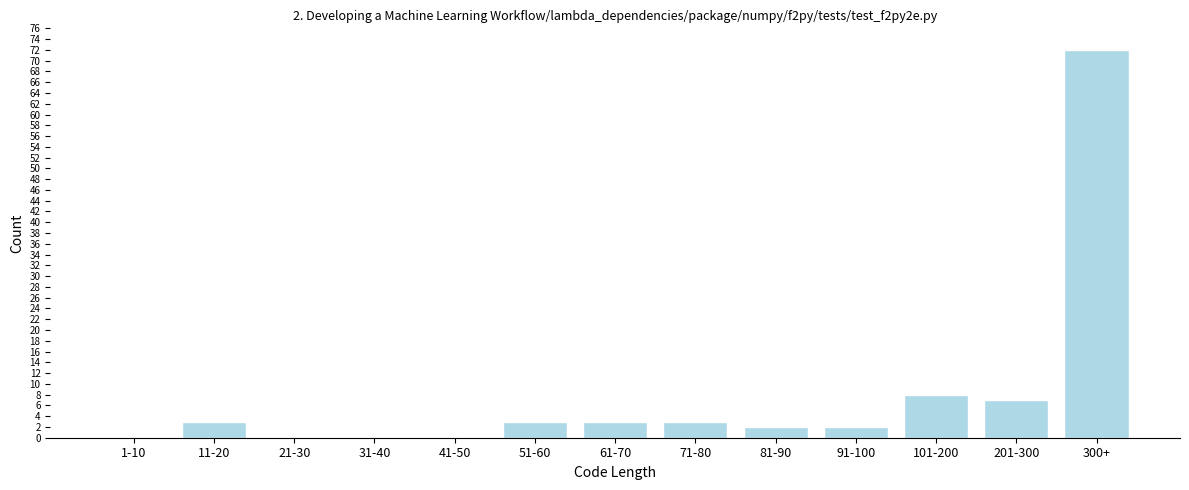

Reading right to left, transcribe all the data shown in this chart.

300+=72	201-300=7	101-200=8	91-100=2	81-90=2	71-80=3	61-70=3	51-60=3	41-50=0	31-40=0	21-30=0	11-20=3	1-10=0